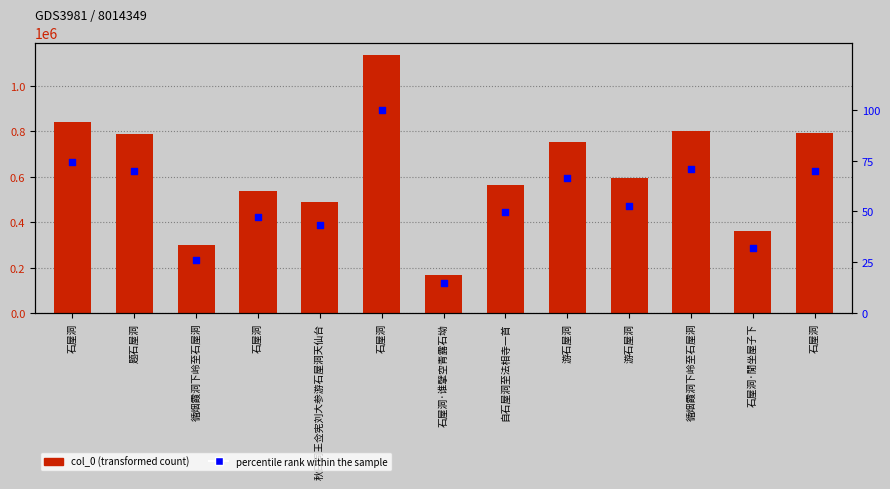

What are all the series names shown in the legend?

col_0, percentile rank within the sample